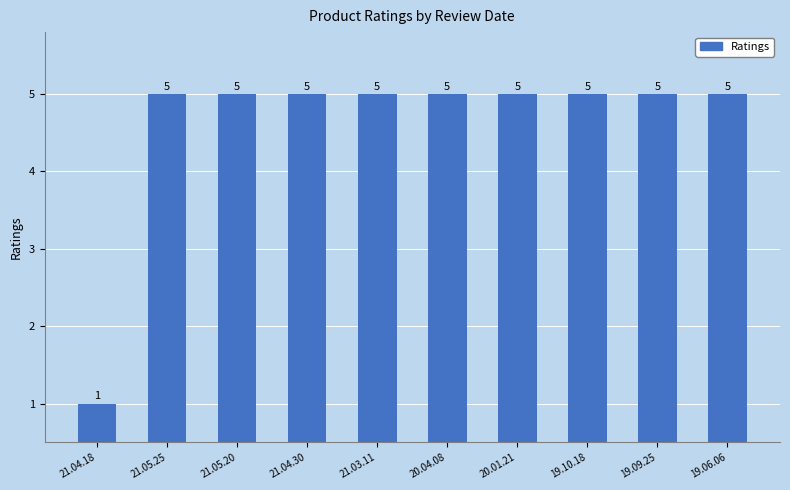

What is the maximum value shown in the chart?

5